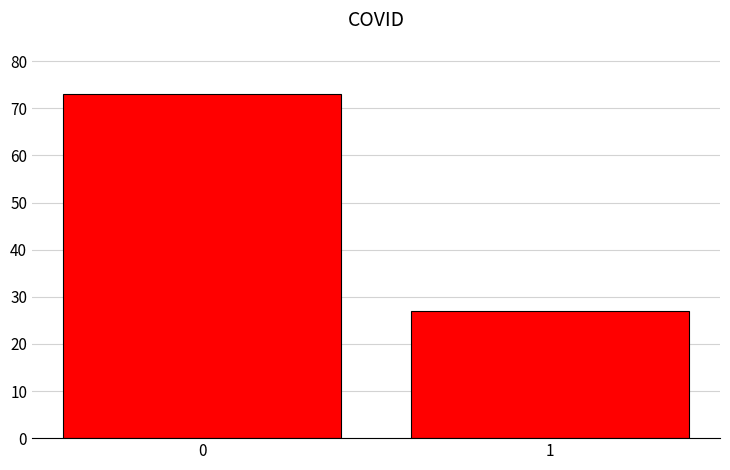

Reading left to right, transcribe all the data shown in this chart.

73	27